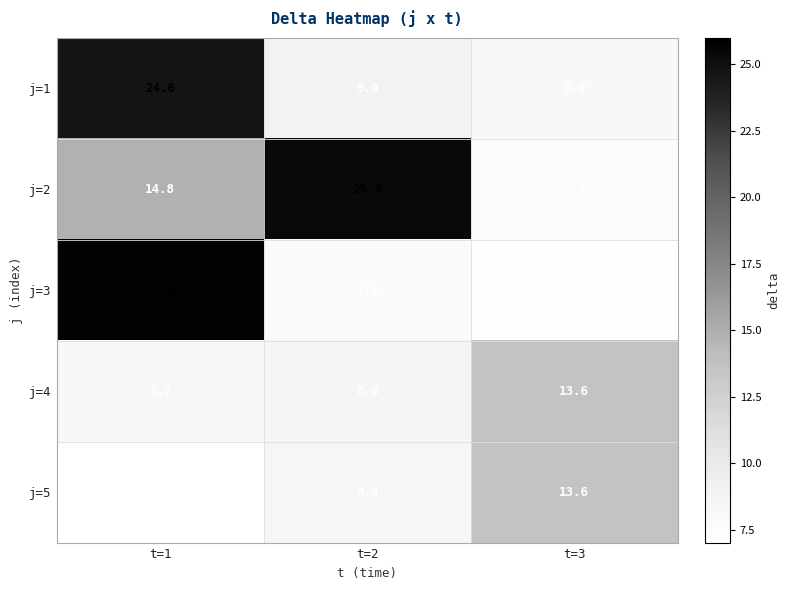

What is the average value of the j=4 series?

10.1